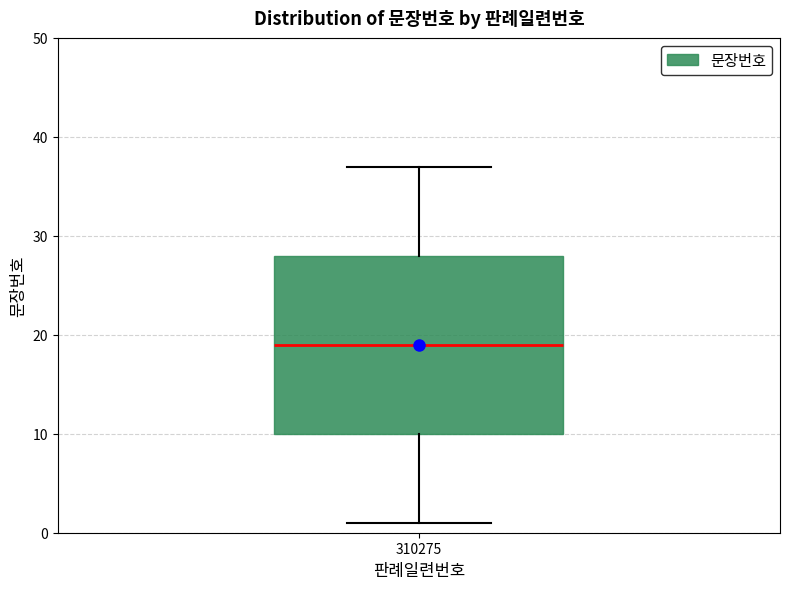

Where does the upper whisker of the box at x = 310275 end on the y-axis? The values are not printed on the chart, so give them approximately, as read against the axis.

37